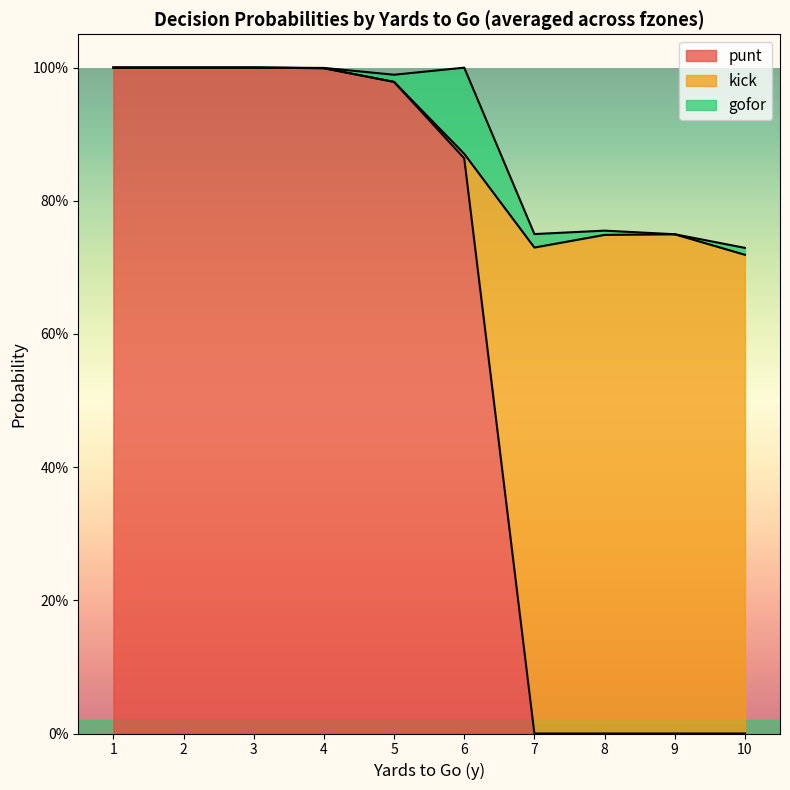

In kick, how many points are higher than both neighbors (excluding endpoints)?

2